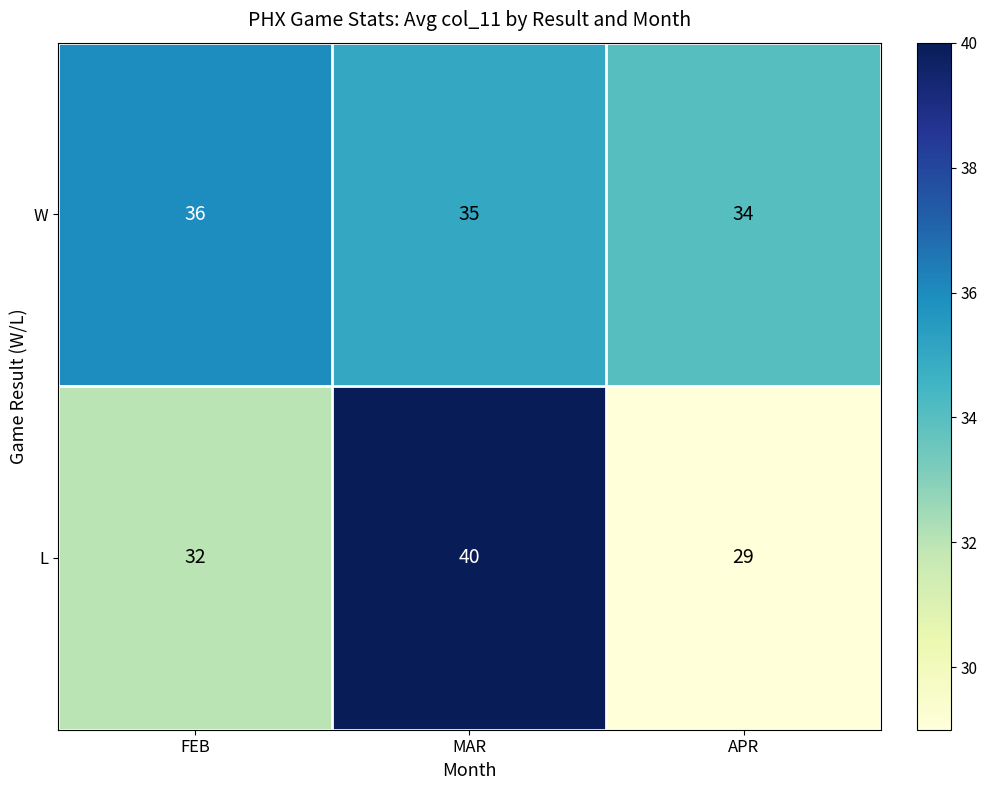

Which category has the lowest value across all series?

APR